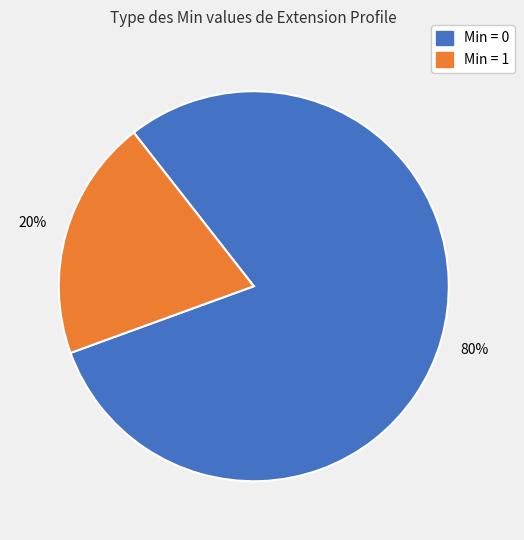

Does any single category account for the majority?

Yes